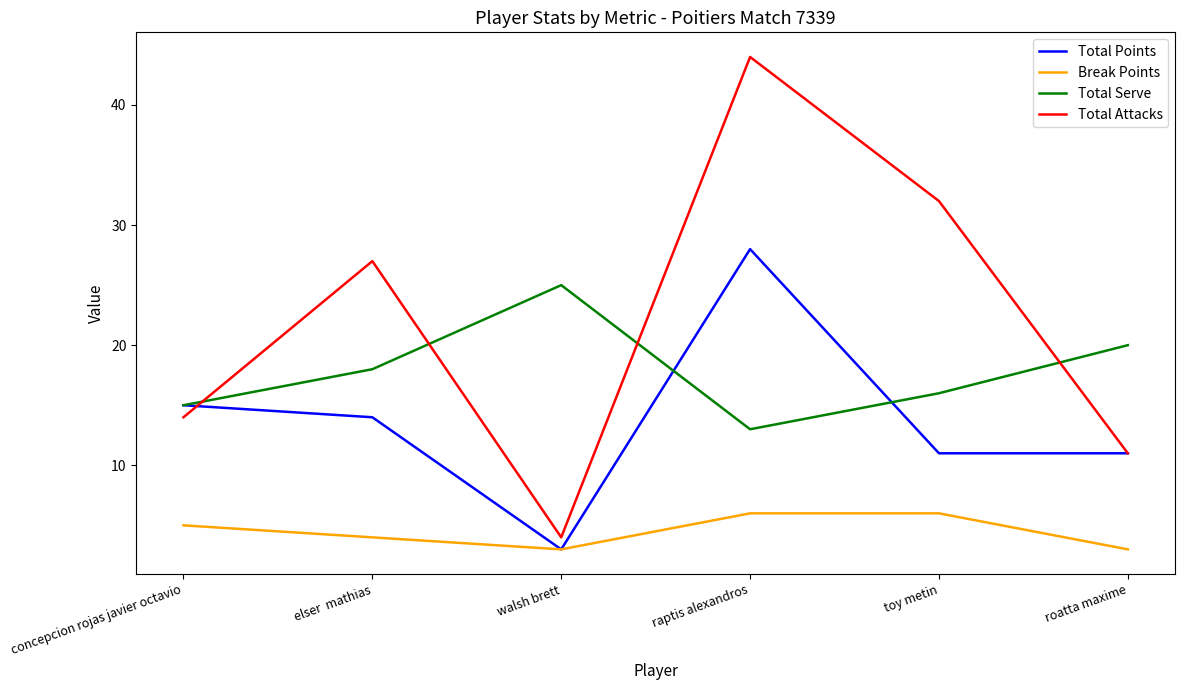

Read the Total Attacks value at concepcion rojas javier octavio, to the nearest 10.

10